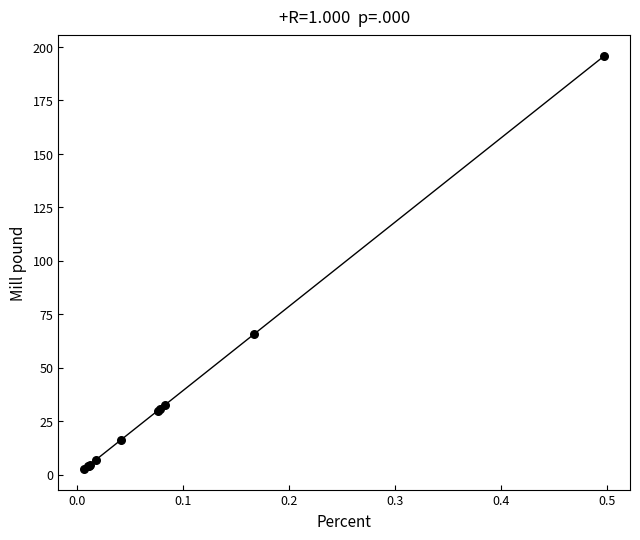

What Y value in the scatter plot is closest to 99?

65.7